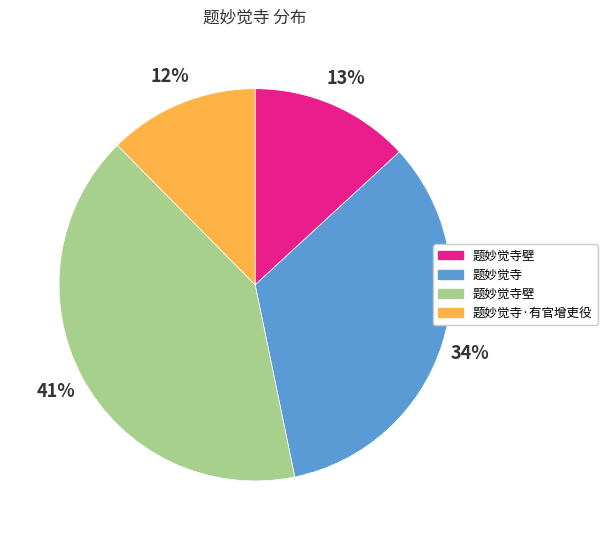

Is there a majority slice in this chart?

No